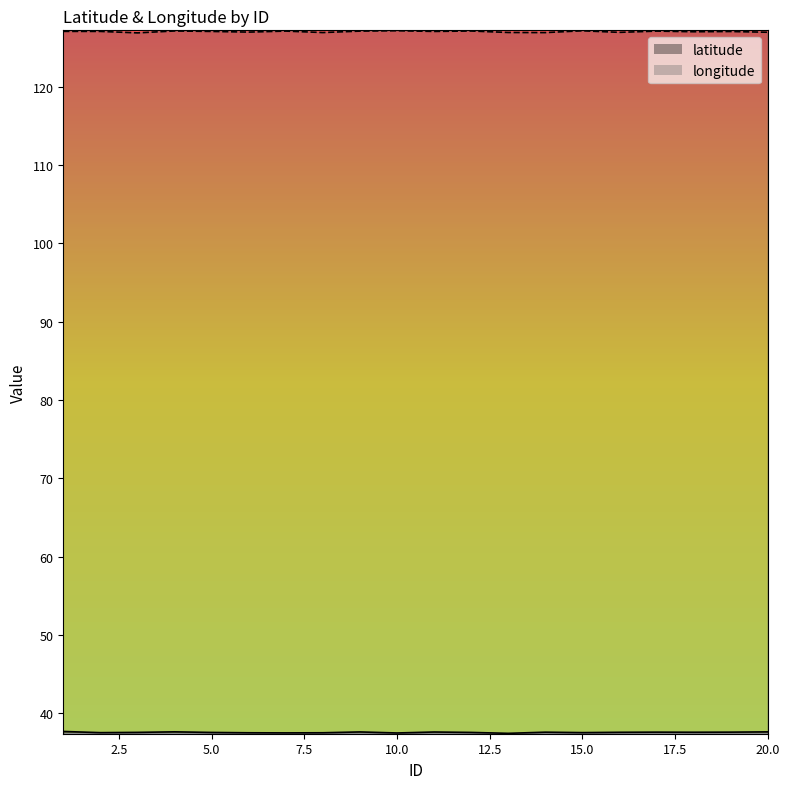

At which label does longitude first exceed 127?

1